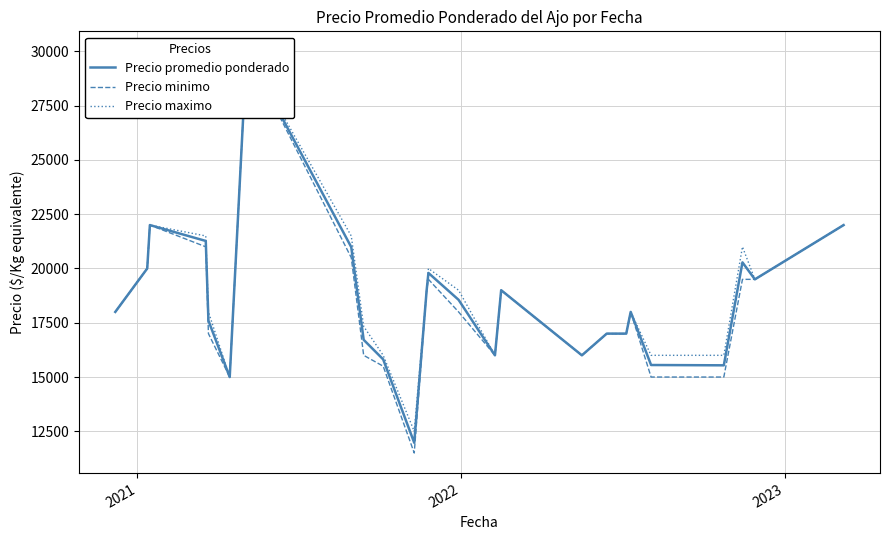

True or false: Precio maximo and Precio minimo intersect in this chart.

False